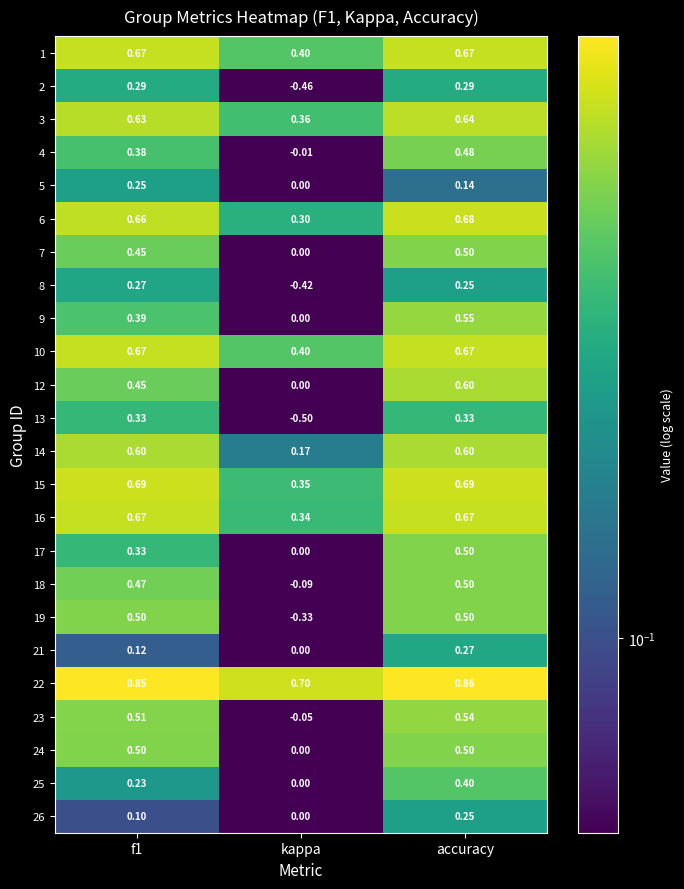

Where is 15 nearest to the value 0?

kappa